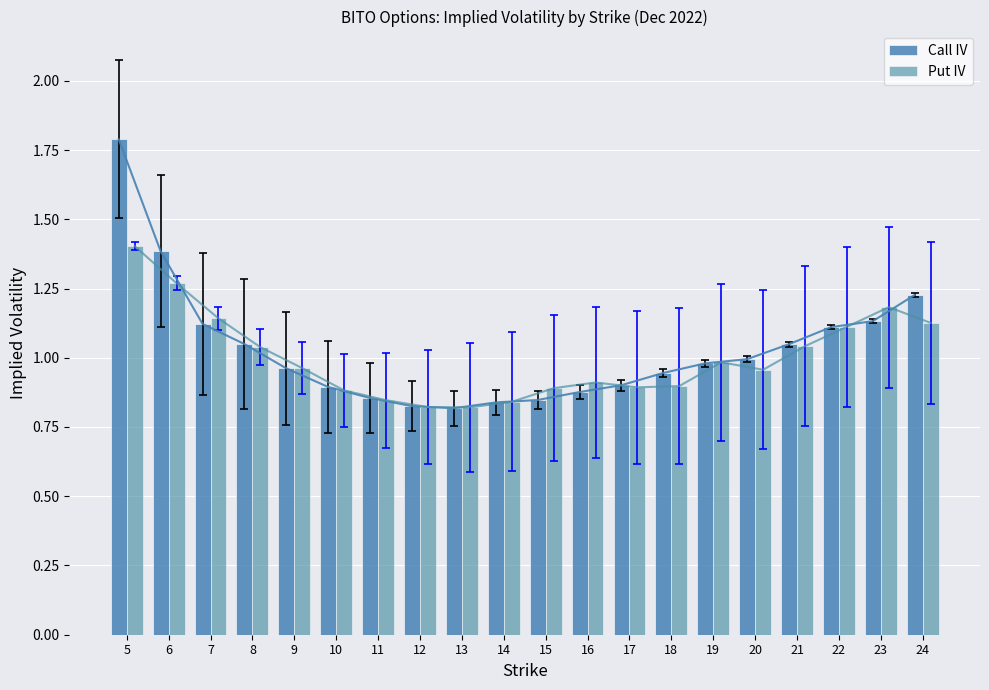

Is the value of Put IV at 16 greater than the value of Call IV at 21?

No